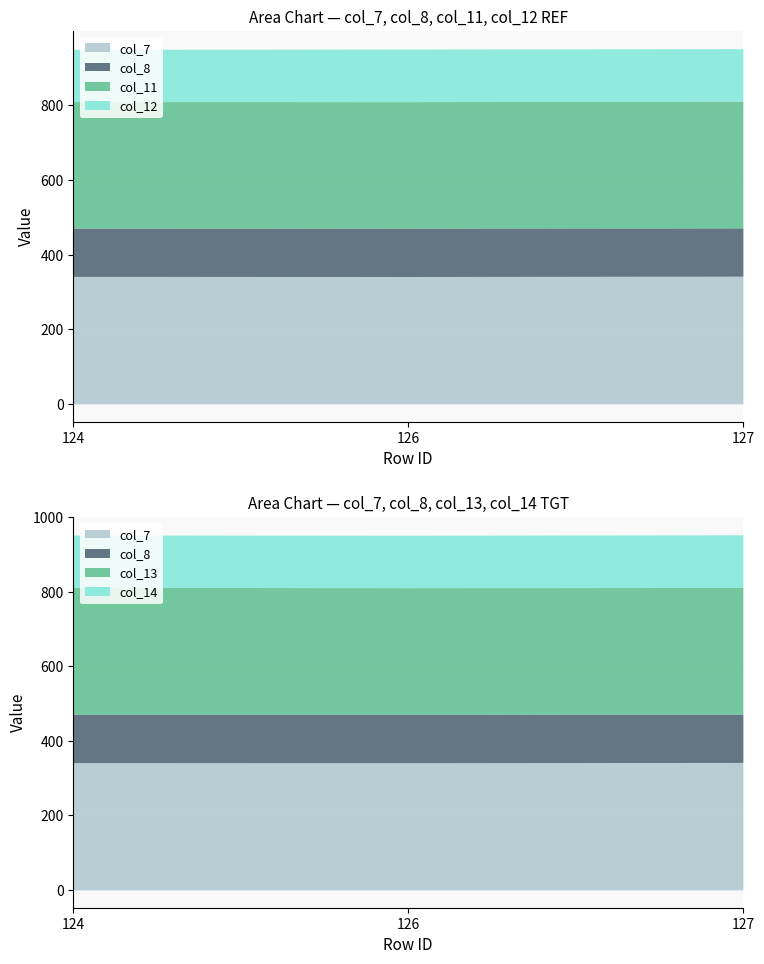

Between 126 and 127, which is larger?

127